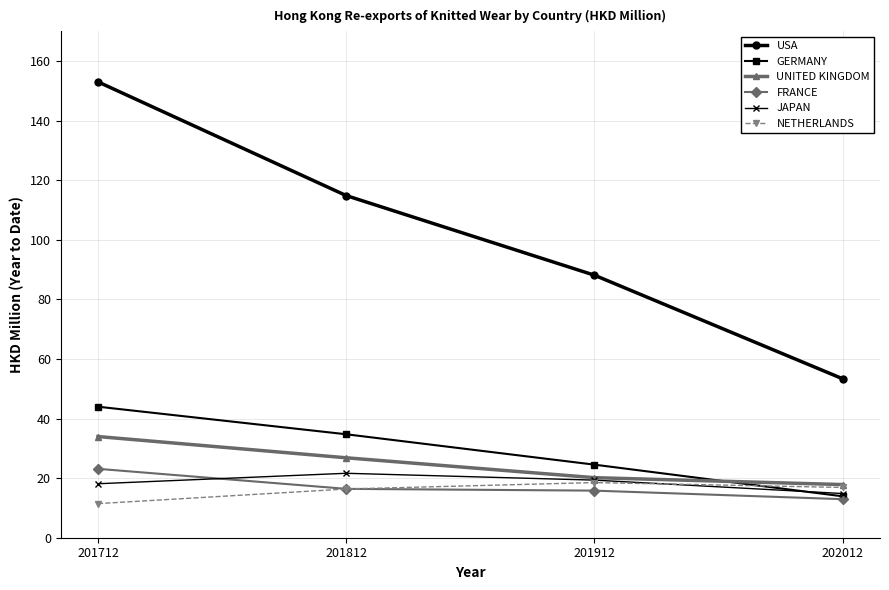

True or false: USA and NETHERLANDS cross at least once.

False